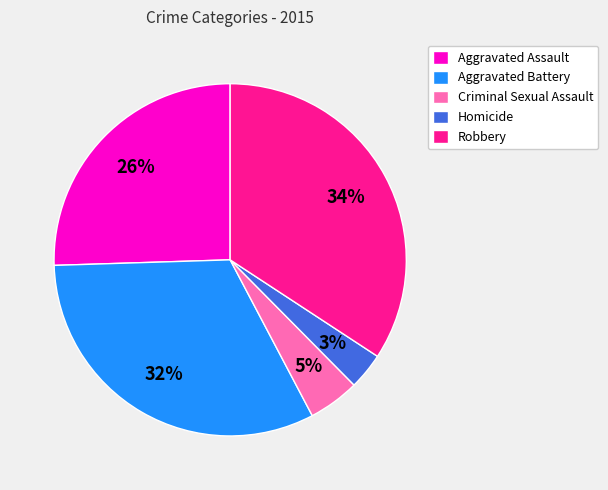

Does Robbery represent more than half of the total?

No